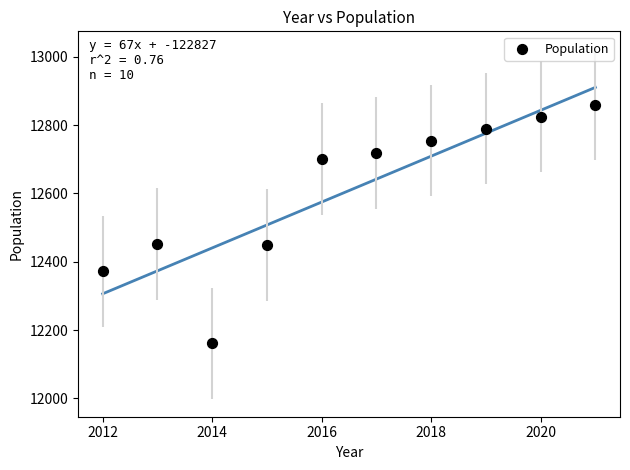

What is the range of Y values (max minus min)?

699